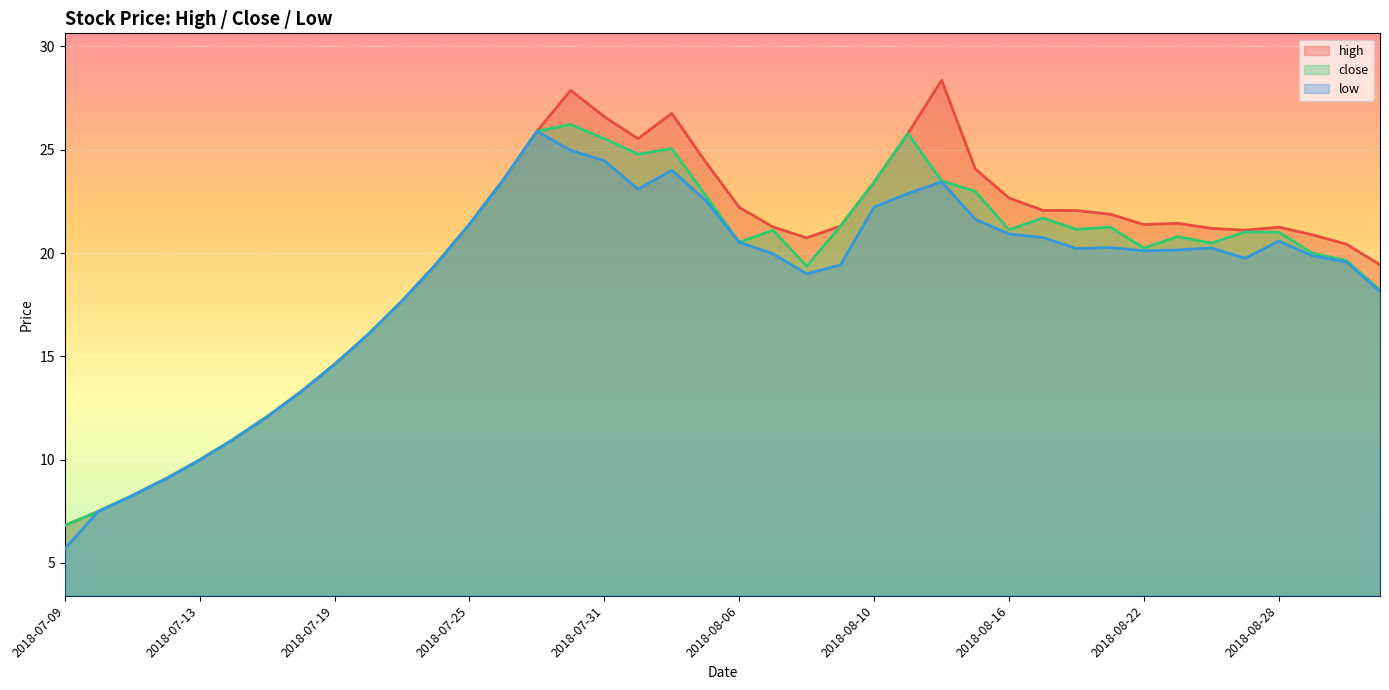

What is the minimum value shown in the chart?

5.7